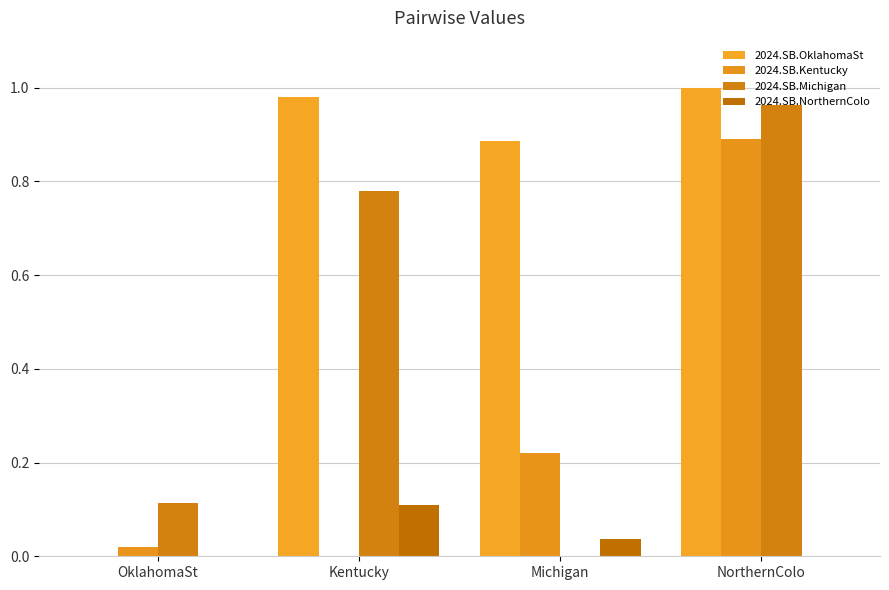

How many groups of bars are there?

4